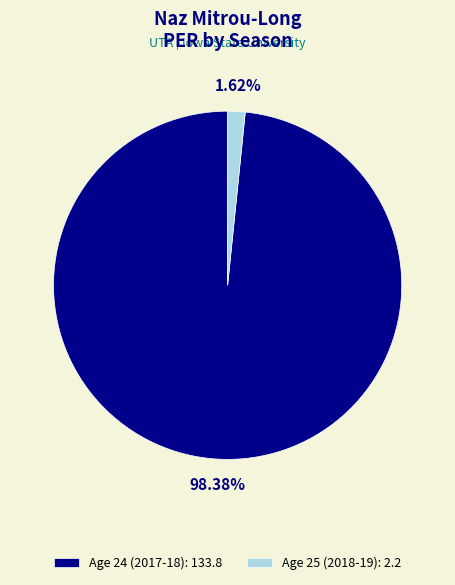

Is it true that Age 24 (2017-18) is 98% of the pie?

True